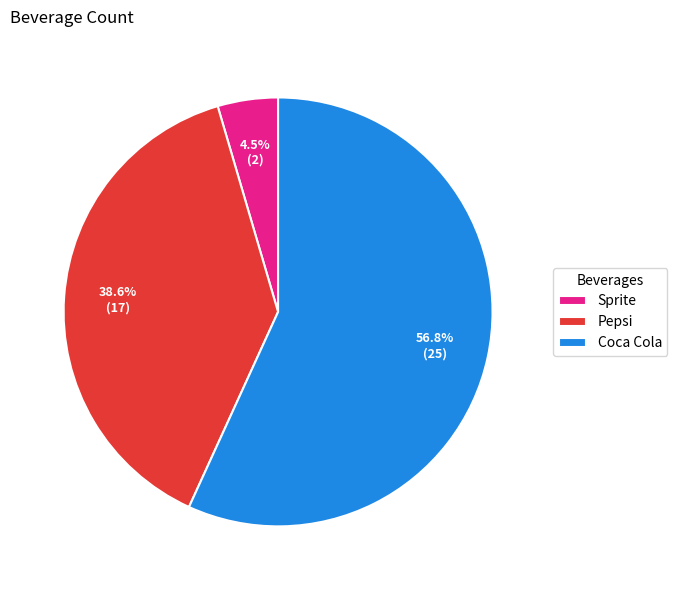

To the nearest percent, what is the combined percentage of Coca Cola and Sprite?

61%